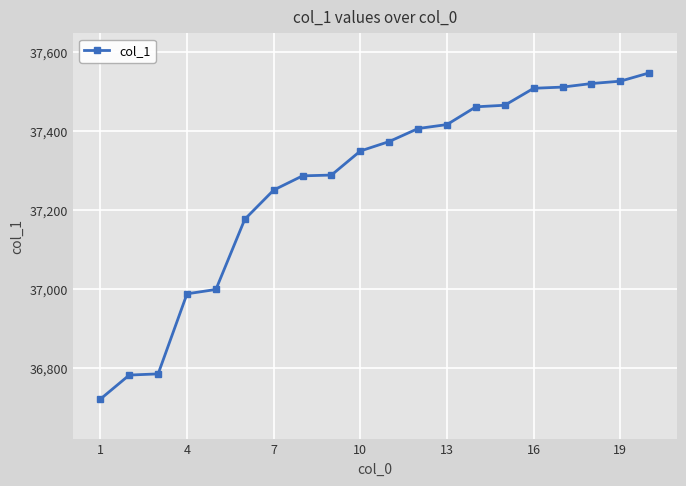

What is the value of the 10th point from the left?

37349